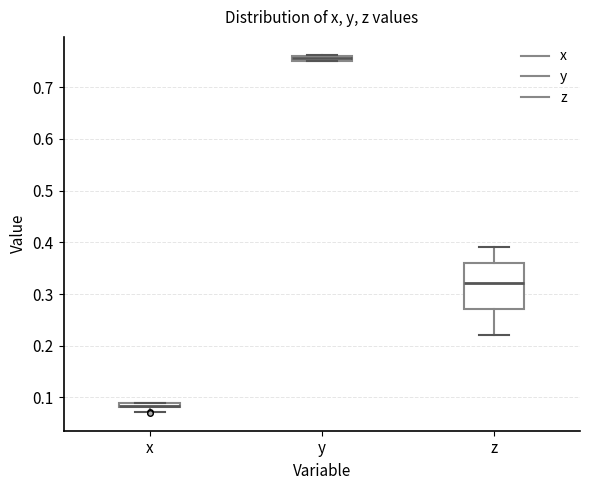

Where is the lower edge of the box for x on the y-axis? The values are not printed on the chart, so give them approximately, as read against the axis.

0.08